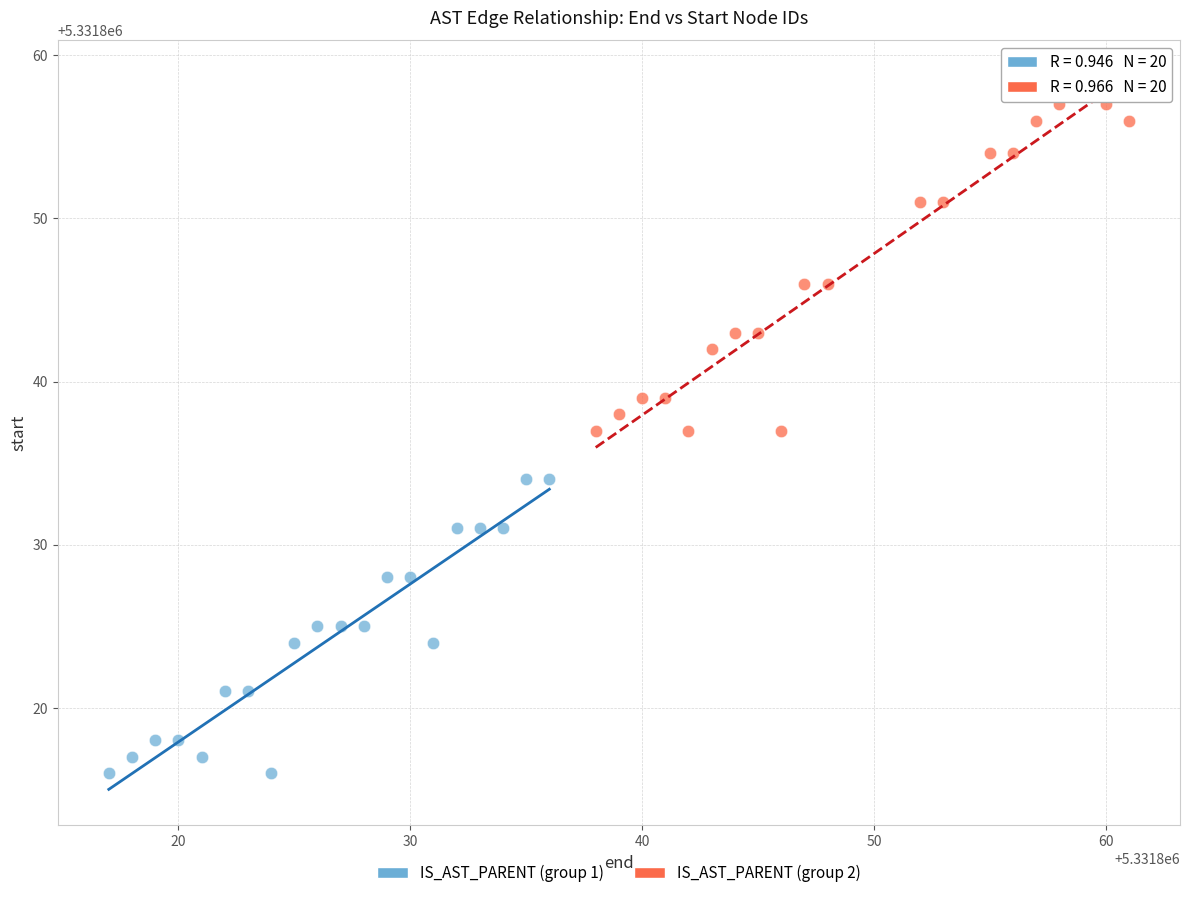

Which series has the widest spread of Y values?

IS_AST_PARENT (group 2)